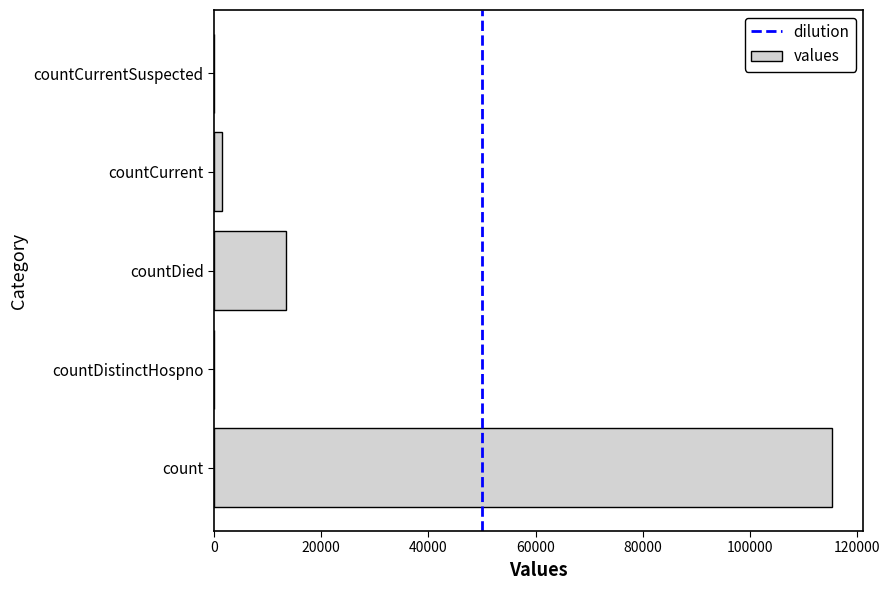

Reading bottom to top, list all the values displayed in this chart.

count=115379	countDistinctHospno=0	countDied=13343	countCurrent=1383	countCurrentSuspected=0